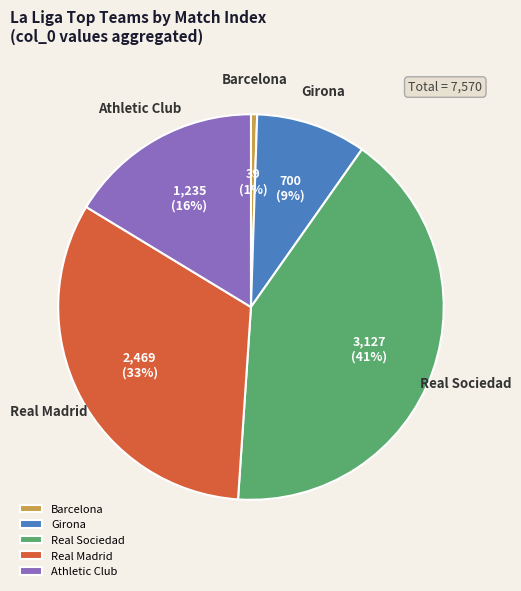

Which category has the smallest portion of the pie?

Barcelona